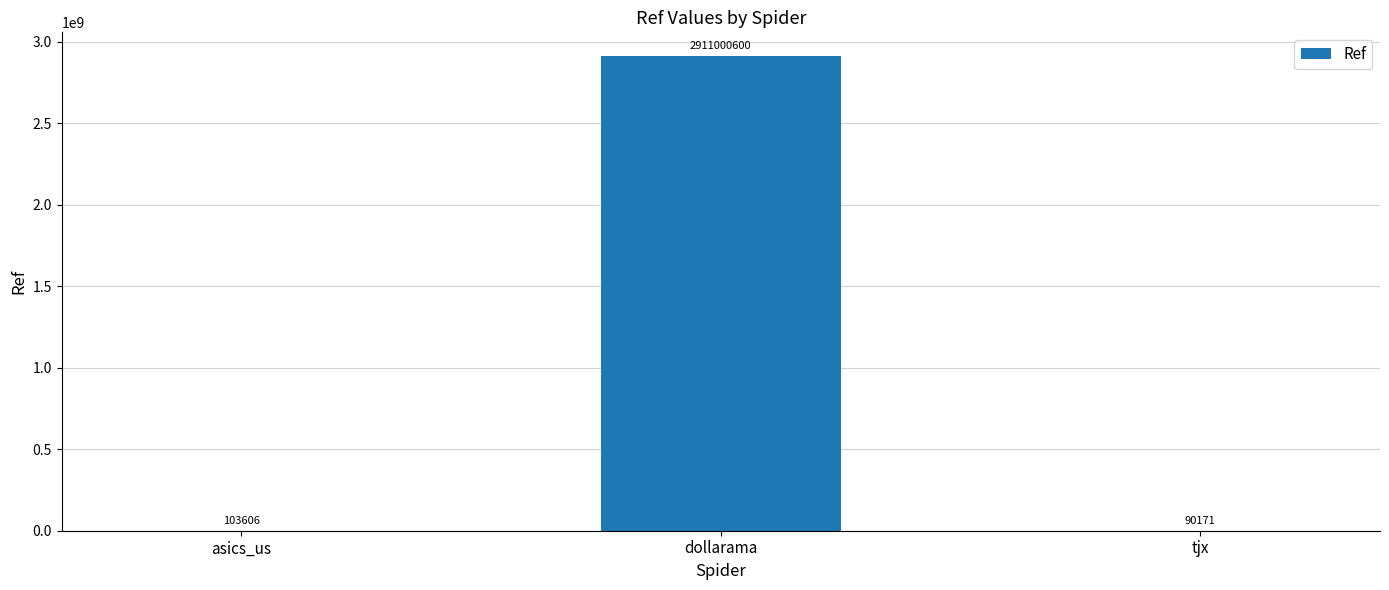

Reading left to right, transcribe all the data shown in this chart.

103606	2911000600	90171